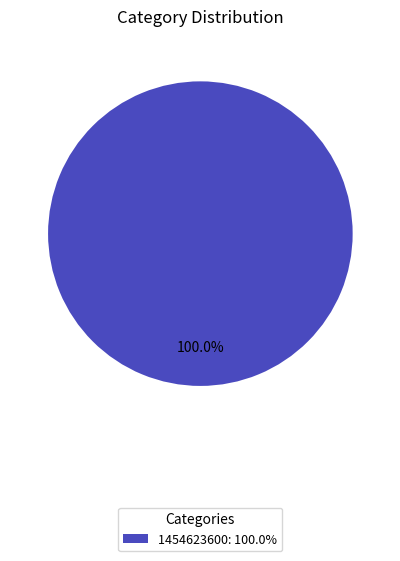

How many slices are in this pie chart?

1